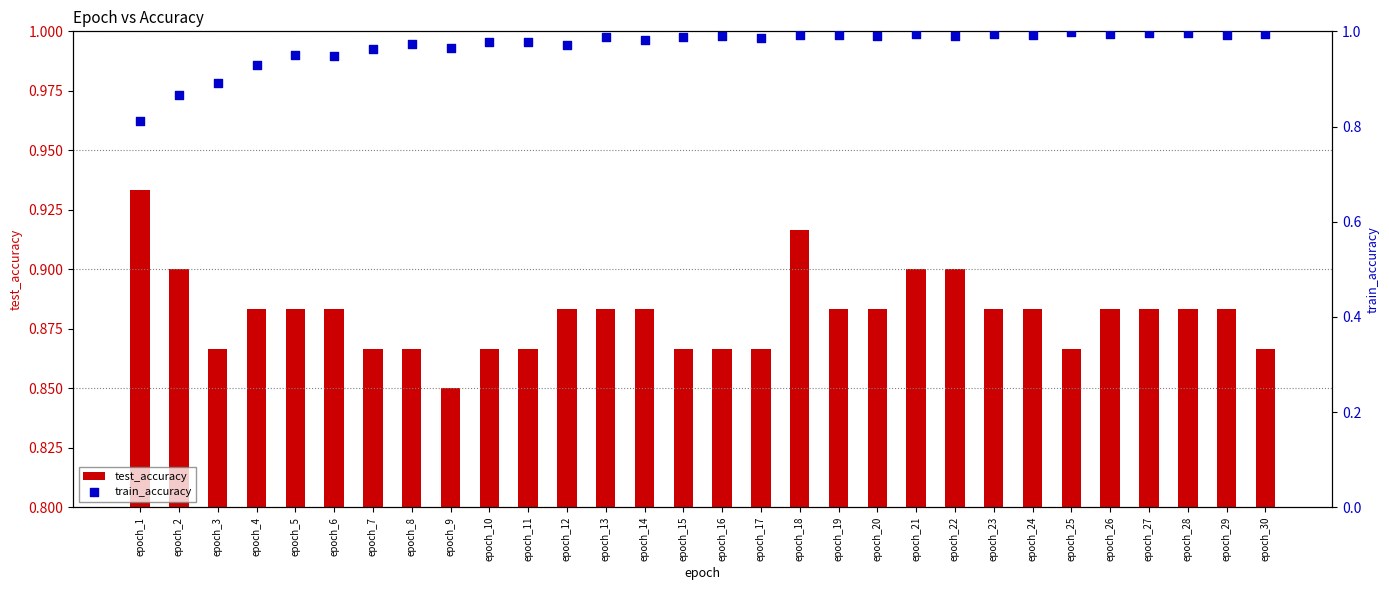

Which series contains the highest Y value?

train_accuracy